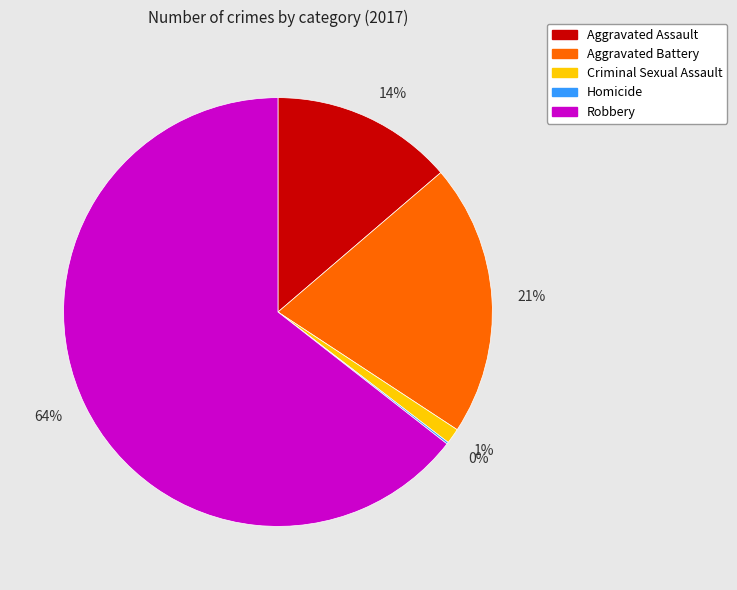

Does any single category account for the majority?

Yes